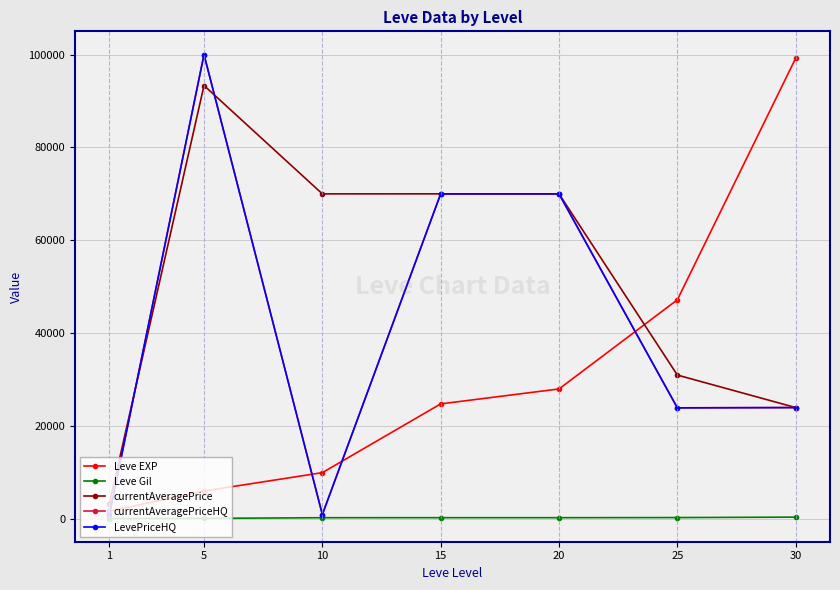

The value of currentAveragePrice at 15 is 70015.0. True or false?

True